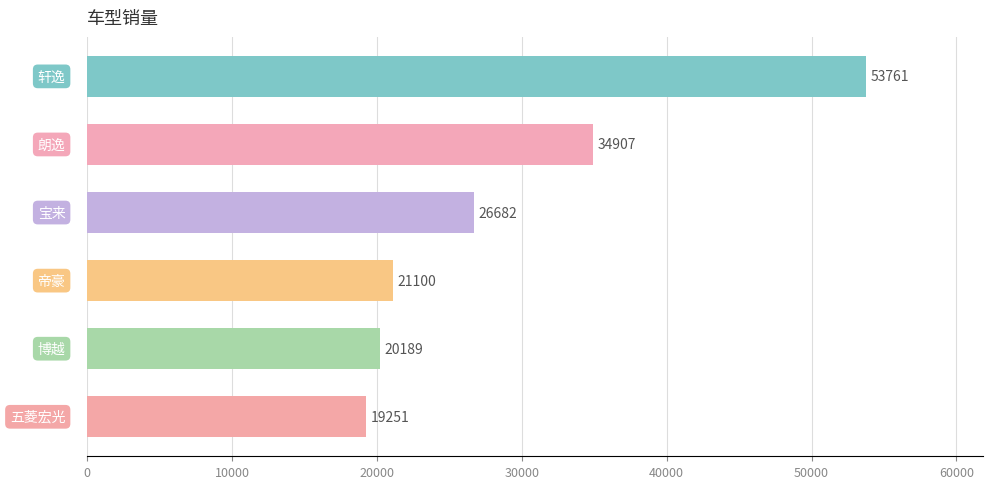

Reading top to bottom, list all the values displayed in this chart.

53761	34907	26682	21100	20189	19251